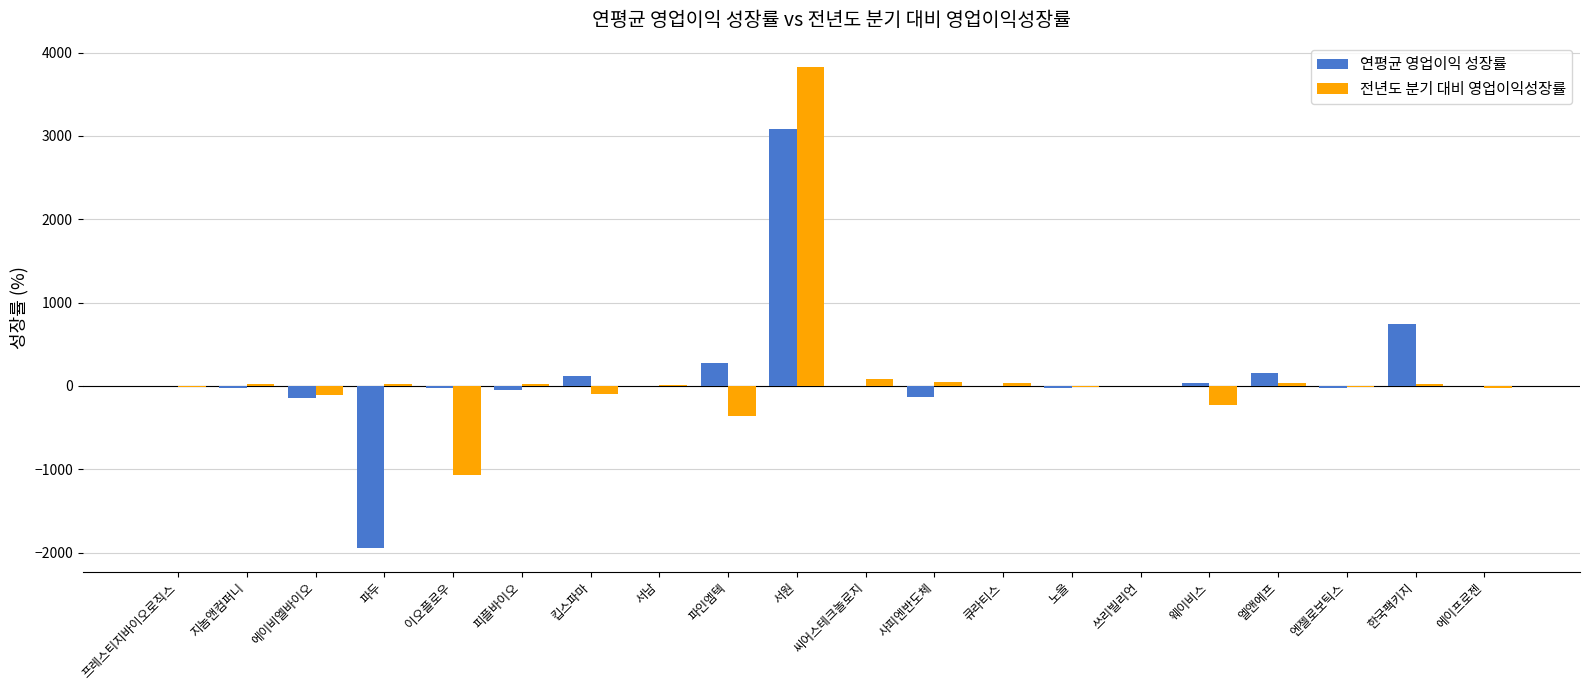

Is the value of 전년도 분기 대비 영업이익성장률 at 엔젤로보틱스 greater than the value of 연평균 영업이익 성장률 at 파인엠텍?

No